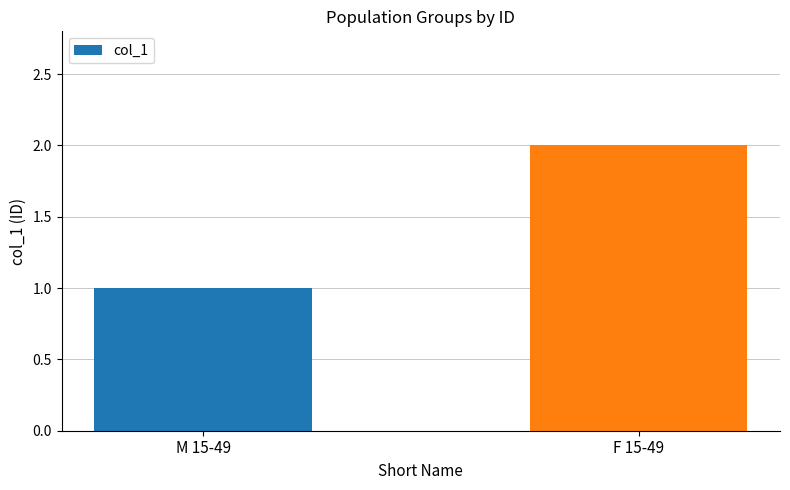

Rank the categories by value from lowest to highest.

M 15-49, F 15-49